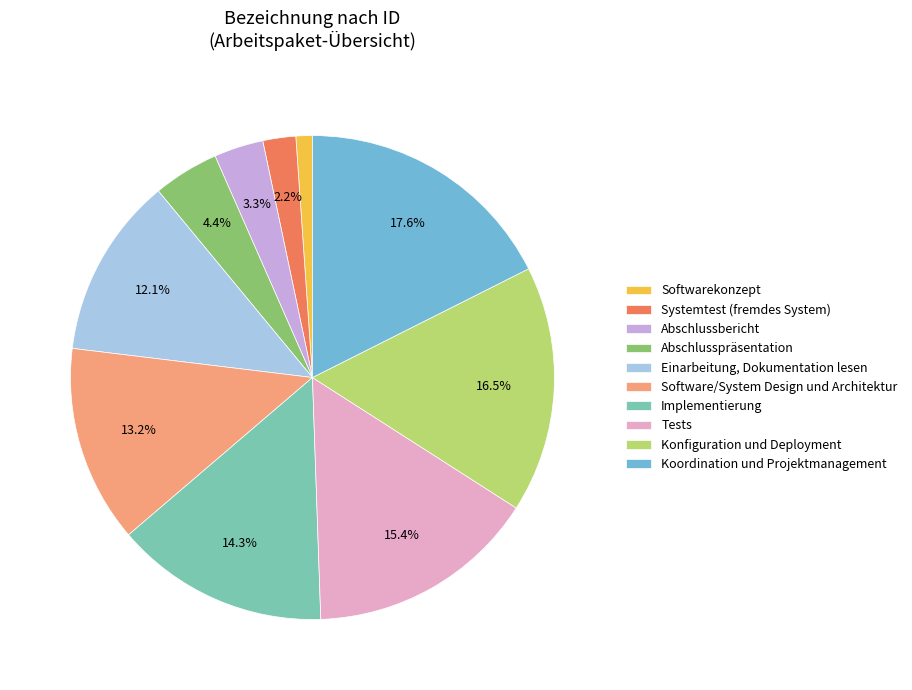

Combined, what portion of the pie is Systemtest (fremdes System) and Koordination und Projektmanagement?

19.8%